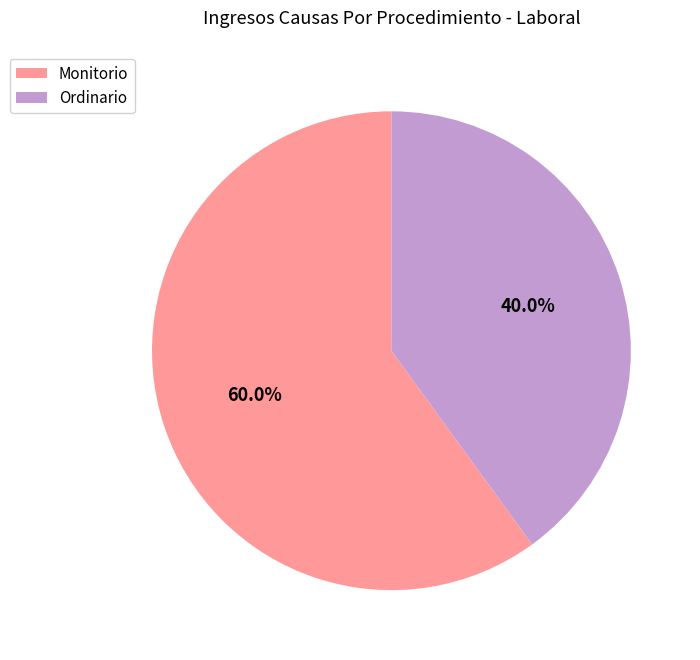

The Ordinario slice represents 31% of the pie. True or false?

False